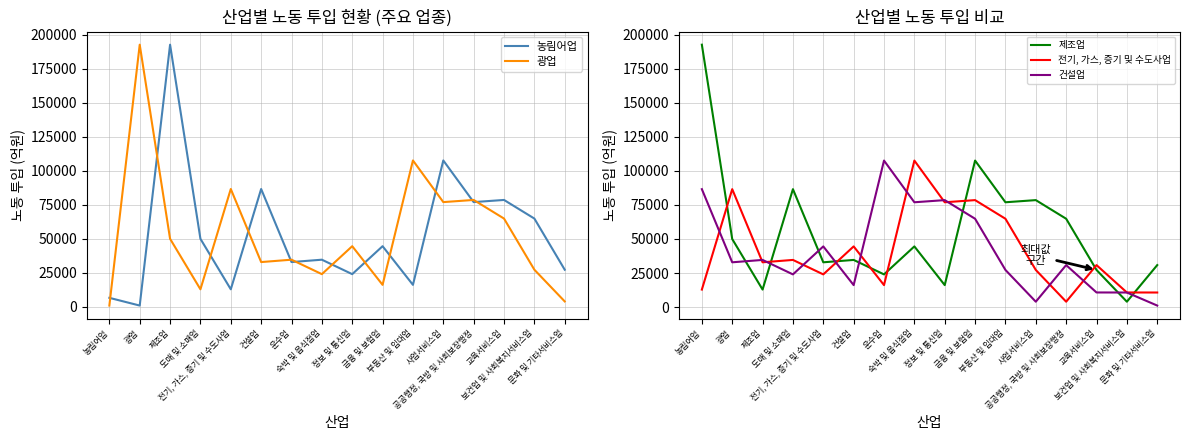

Reading left to right, list all the values displayed in this chart.

농림어업: 6550.1	865.4	192794.8	49977.6	12824.5	86617.5	32869.9	34612.0	23982.6	44544.6	16100.6	107632.5	76985.0	78569.3	64874.9	27238.5
광업: 865.4	192794.8	49977.6	12824.5	86617.5	32869.9	34612.0	23982.6	44544.6	16100.6	107632.5	76985.0	78569.3	64874.9	27238.5	3911.2
제조업: 192794.8	49977.6	12824.5	86617.5	32869.9	34612.0	23982.6	44544.6	16100.6	107632.5	76985.0	78569.3	64874.9	27238.5	3911.2	30810.7
전기, 가스, 증기 및 수도사업: 12824.5	86617.5	32869.9	34612.0	23982.6	44544.6	16100.6	107632.5	76985.0	78569.3	64874.9	27238.5	3911.2	30810.7	10698.3	10664.5
건설업: 86617.5	32869.9	34612.0	23982.6	44544.6	16100.6	107632.5	76985.0	78569.3	64874.9	27238.5	3911.2	30810.7	10698.3	10664.5	1072.3